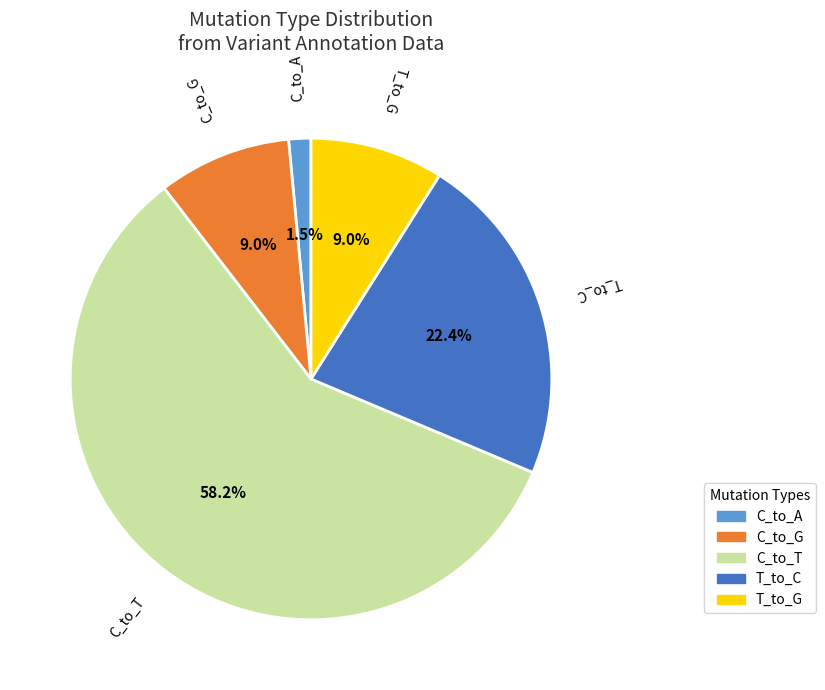

Is there any slice that represents more than half of the pie?

Yes